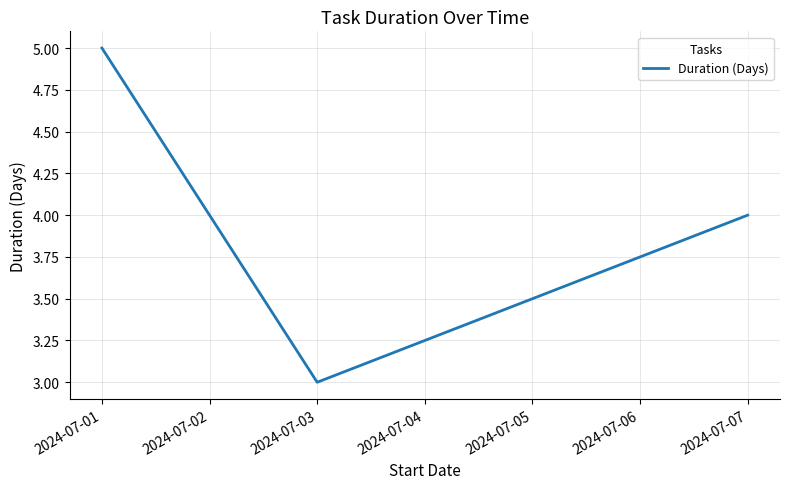

True or false: the data shows 5 at 2024-07-01.

True